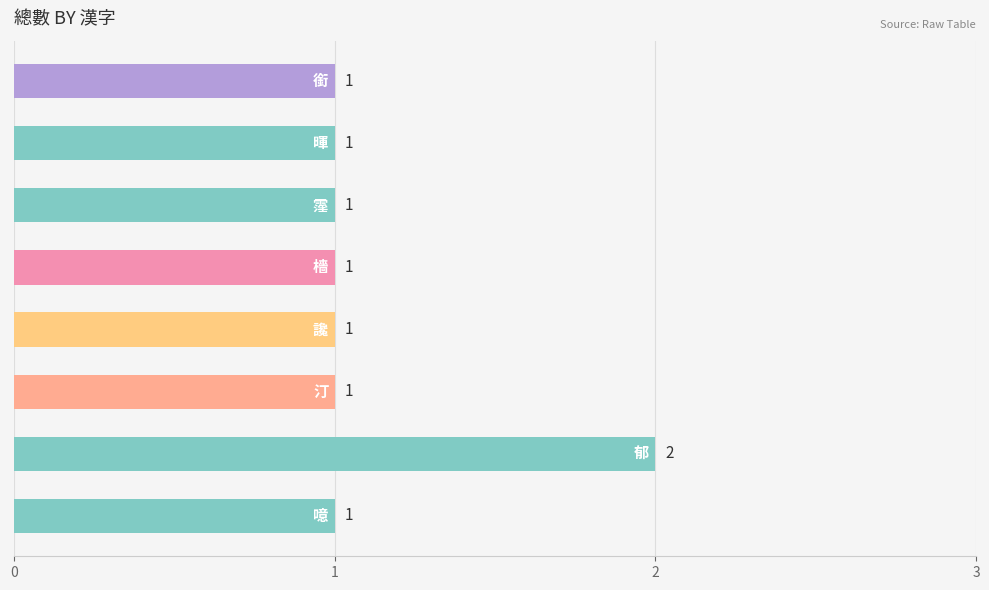

What is the value of the 7th bar from the top?

2